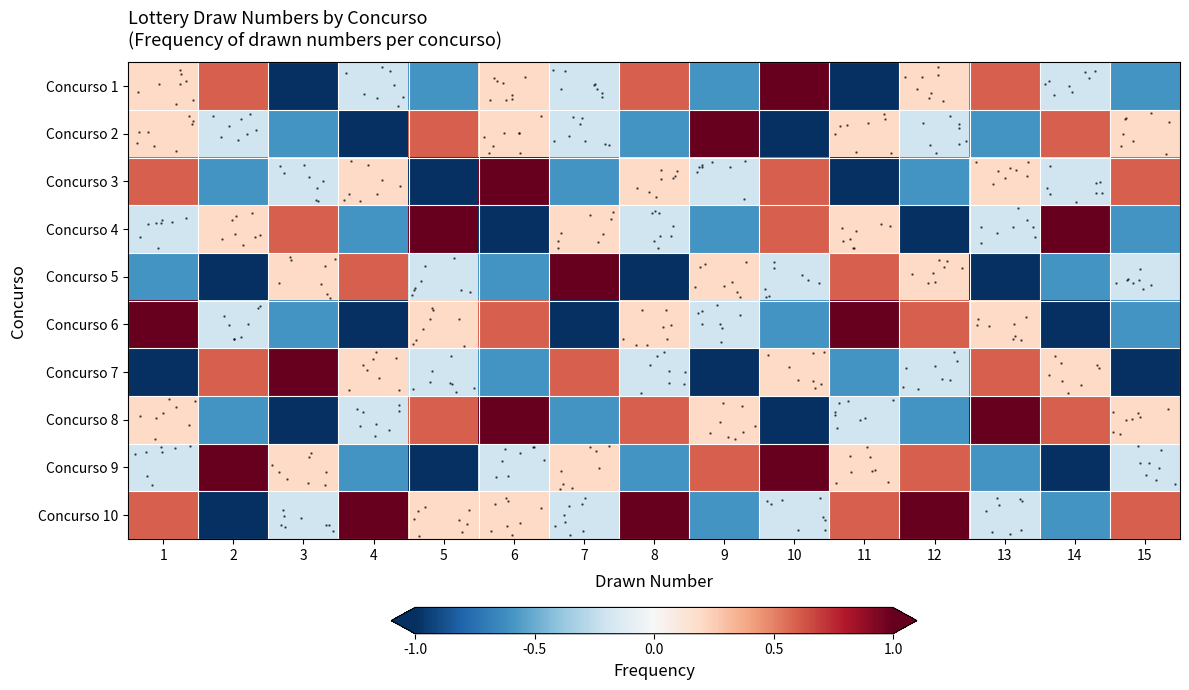

What is the maximum value shown in the chart?

1.0